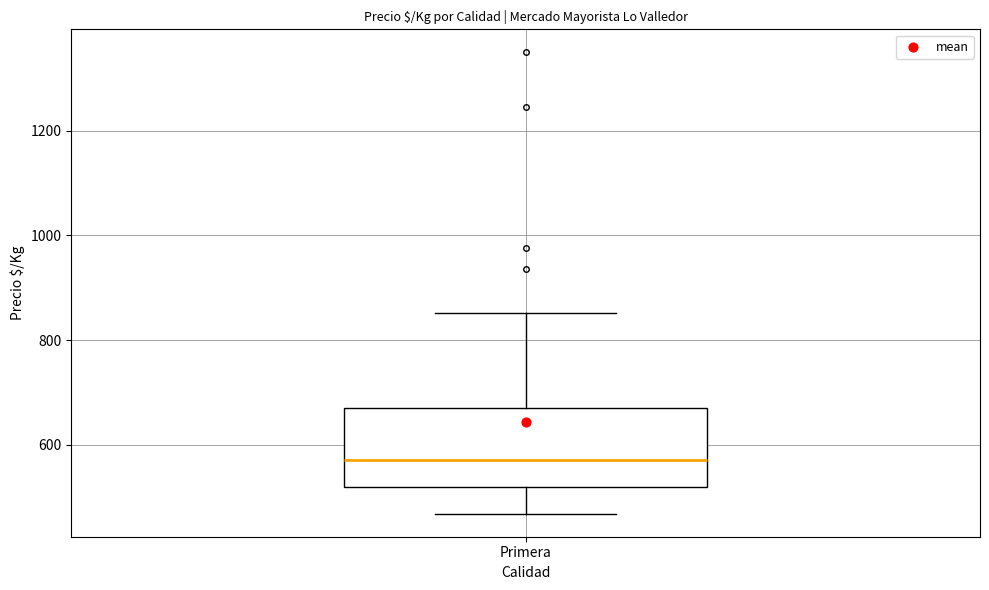

Read this box plot against the y-axis: the position of the median line, the range covered by the box, and the ends of both whiskers. The values are not printed on the chart, so give them approximately, as read against the axis.

median 580, box 520 to 680, whiskers 460 to 860